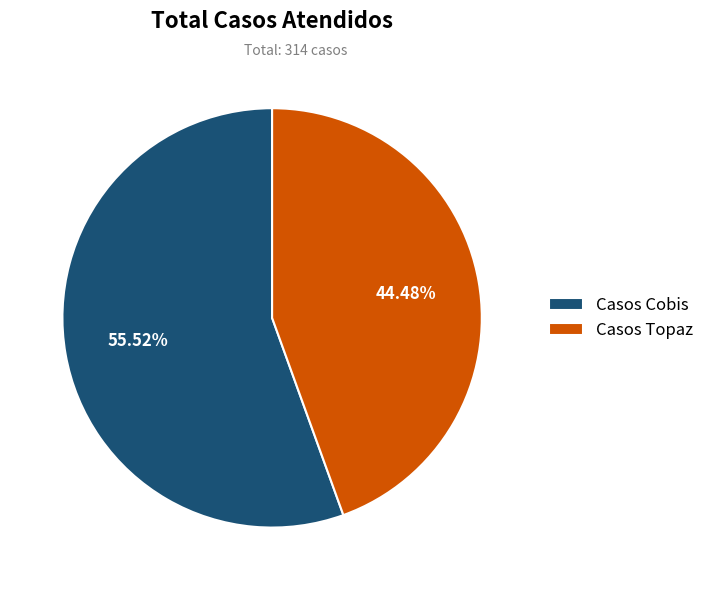

To the nearest percent, what is the combined percentage of Casos Topaz and Casos Cobis?

100%